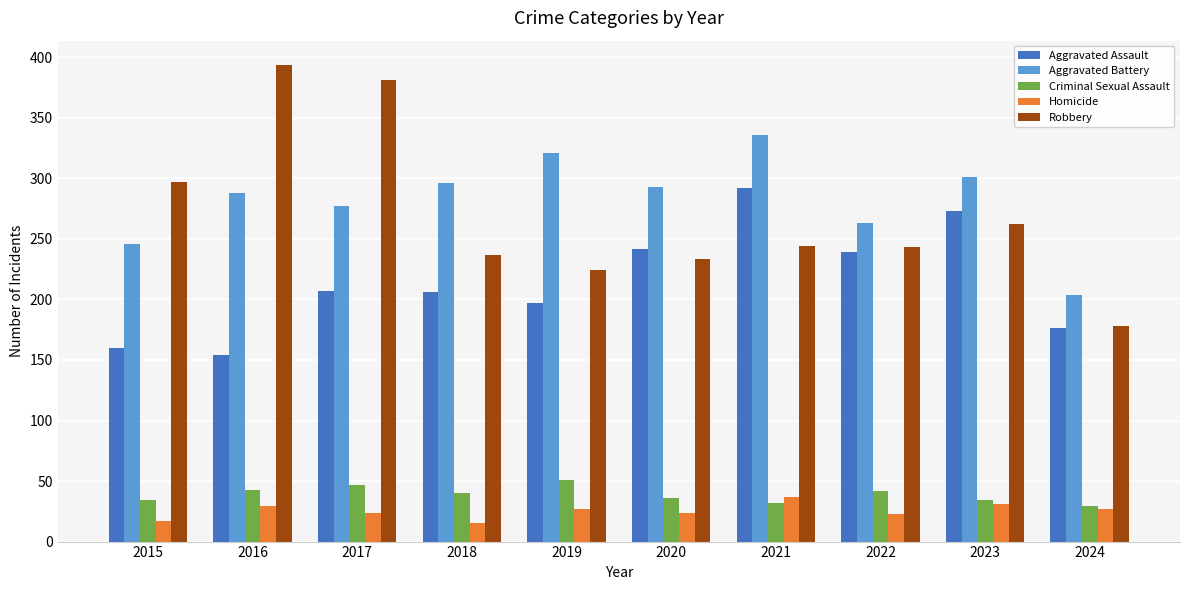

Is it true that Robbery equals 297 at 2015?

True